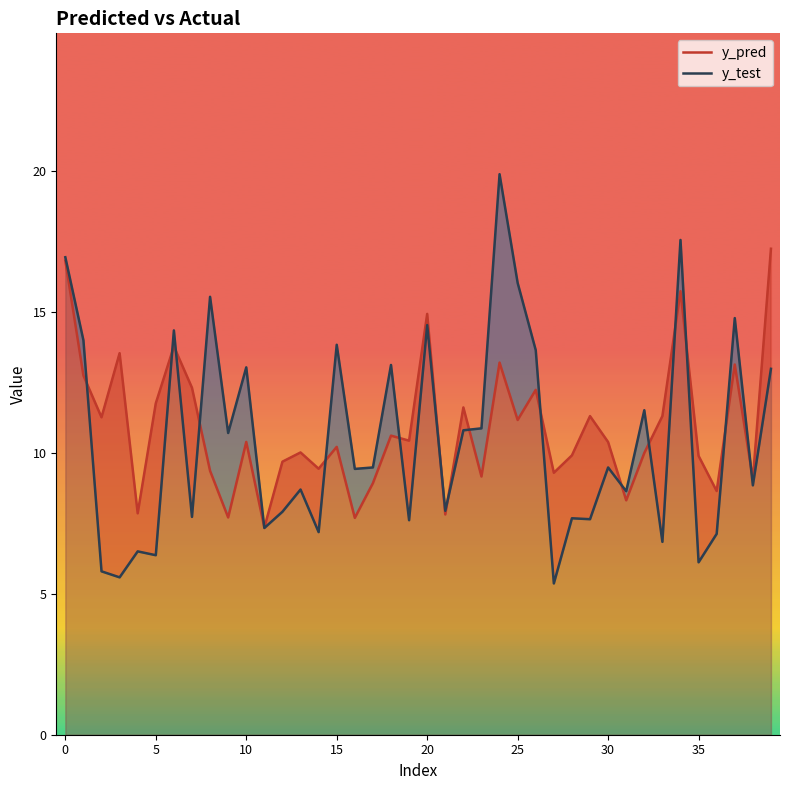

Reading right to left, what are all the values shown in this chart?

y_pred: 17.3	9.1	13.1	8.7	9.9	15.7	11.3	10.0	8.3	10.4	11.3	9.9	9.3	12.2	11.2	13.2	9.2	11.6	7.8	14.9	10.4	10.6	8.9	7.7	10.2	9.4	10.0	9.7	7.4	10.4	7.7	9.4	12.3	13.8	11.8	7.9	13.5	11.3	12.8	16.8
y_test: 13.0	8.9	14.8	7.1	6.1	17.6	6.8	11.5	8.6	9.5	7.7	7.7	5.4	13.7	16.0	19.9	10.9	10.8	7.9	14.5	7.6	13.1	9.5	9.4	13.8	7.2	8.7	7.9	7.3	13.0	10.7	15.5	7.7	14.4	6.4	6.5	5.6	5.8	14.0	17.0